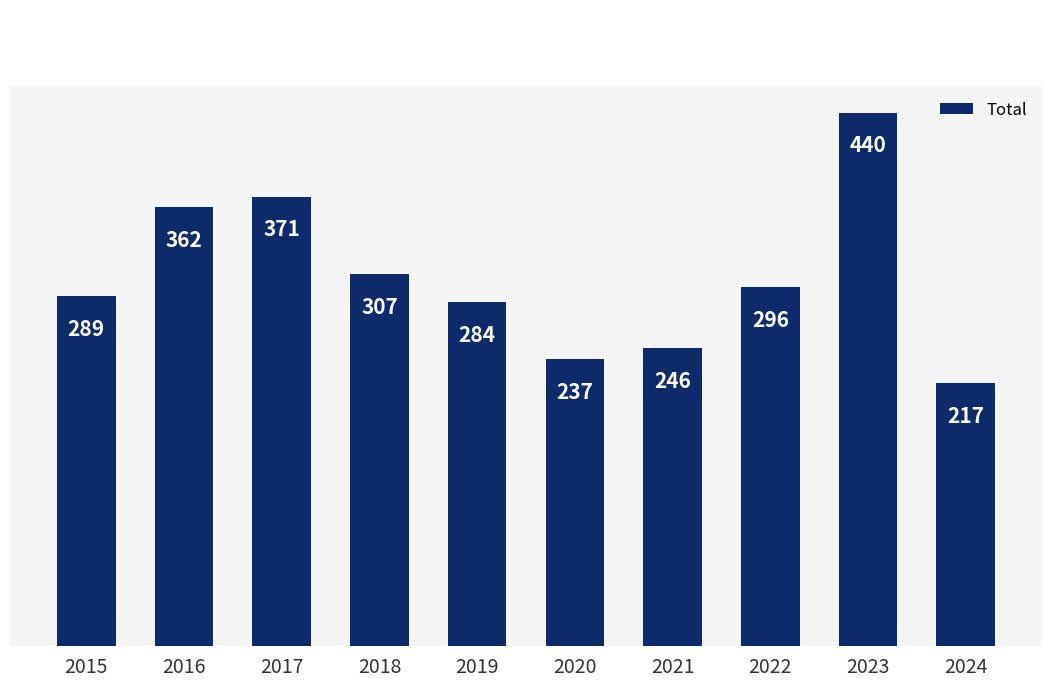

How many series are shown in this chart?

1